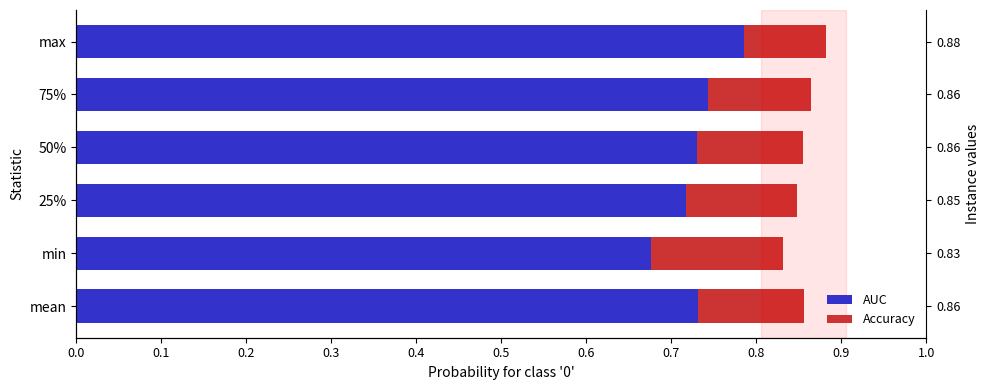

The value of AUC at min is 0.7. True or false?

True